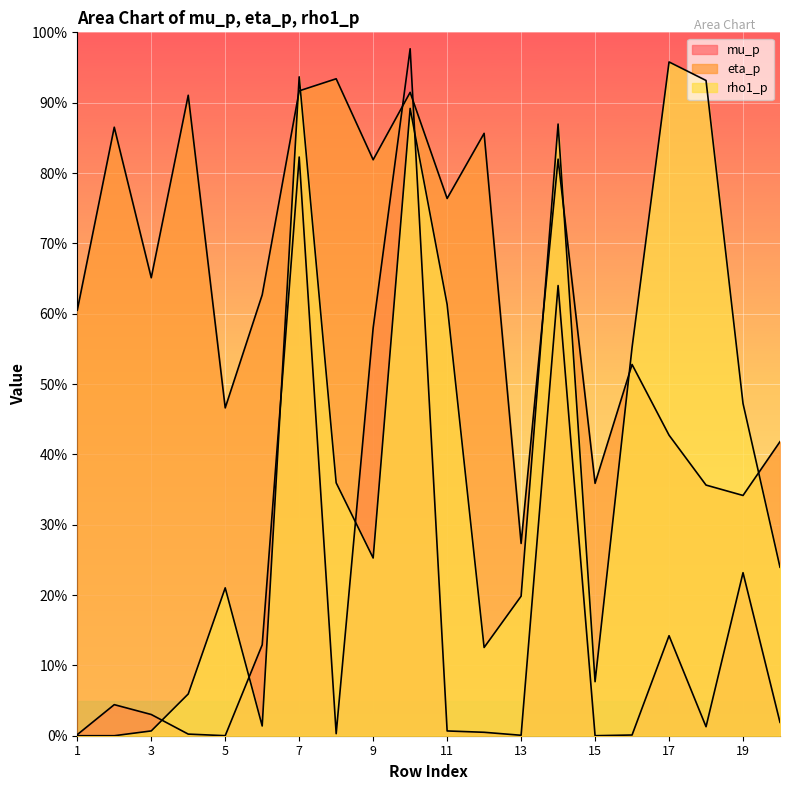

How many interior local peaks does the eta_p series have?

7